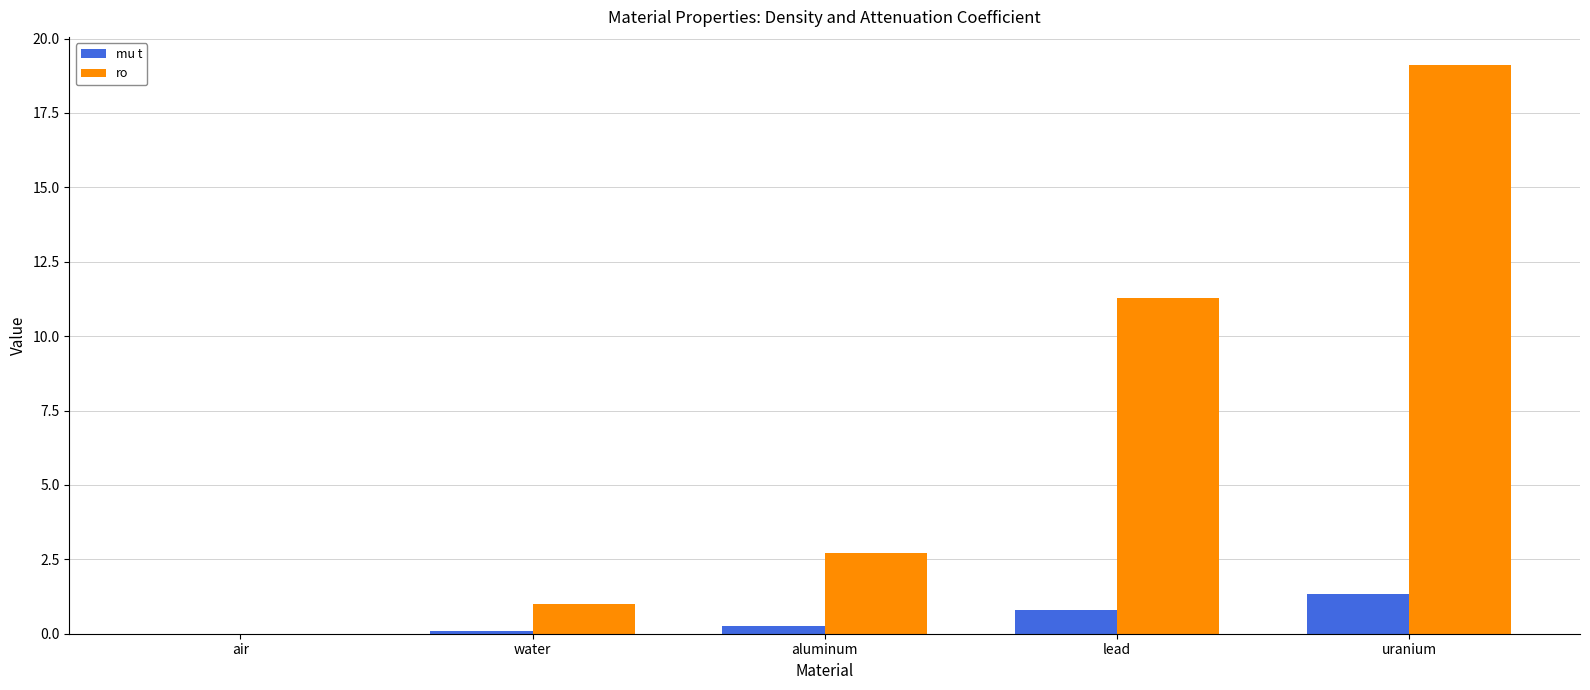

Which category has the highest value across all series?

uranium